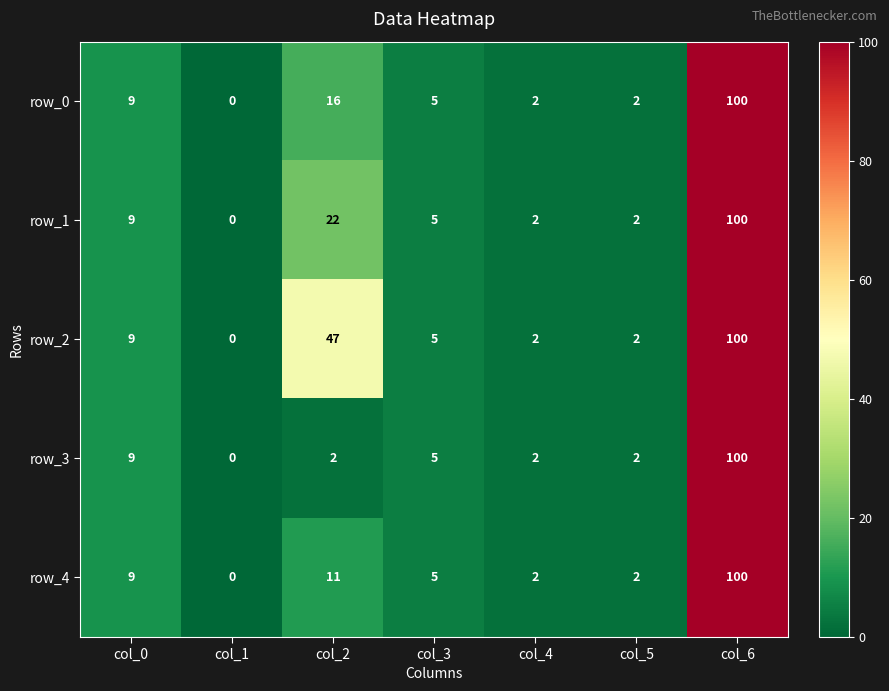

What value does the row_3 series have at col_0?

9